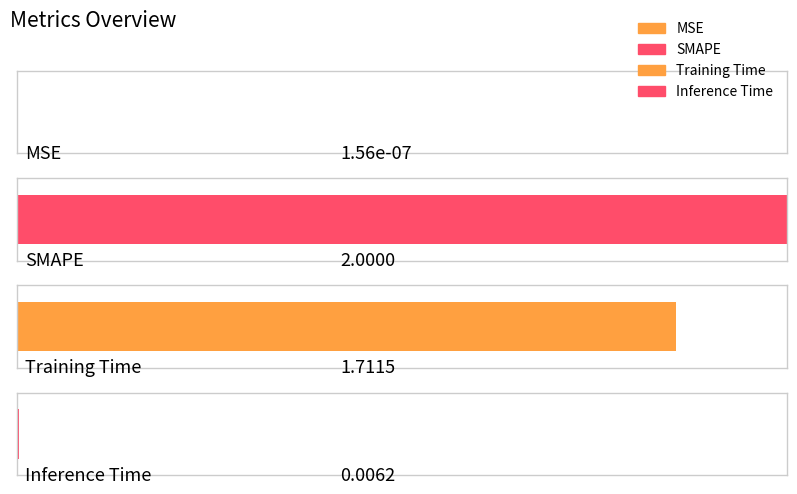

Which label corresponds to the smallest value in the chart?

MSE